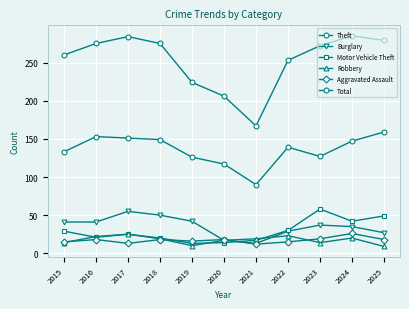

What is the sum of the Burglary values at 2018 and 2023?

87